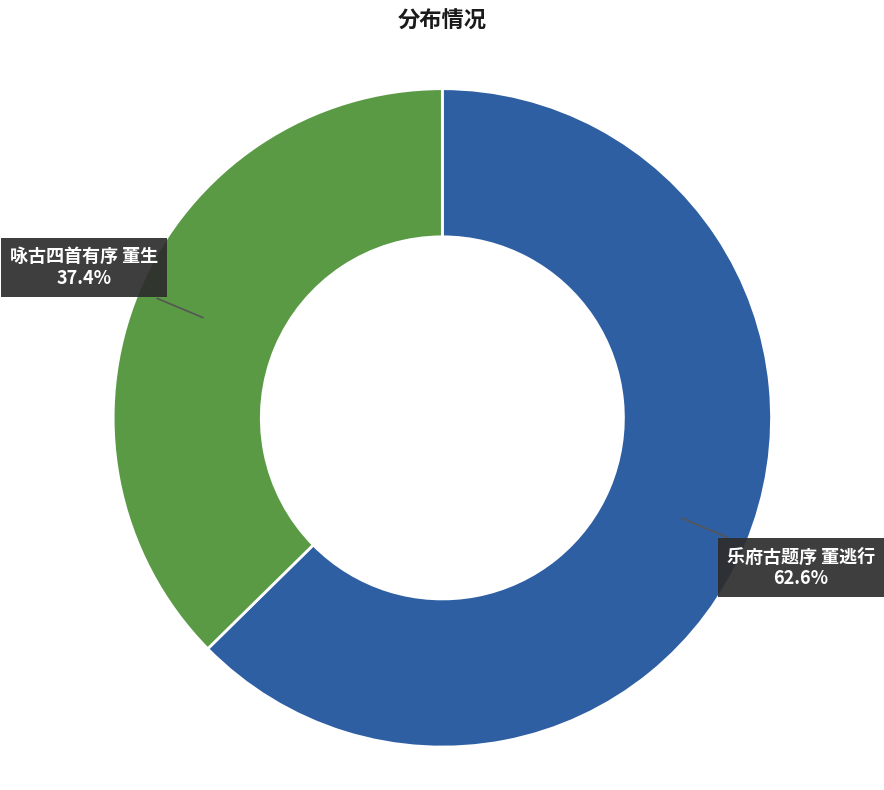

True or false: 乐府古题序 董逃行 accounts for 54% of the total.

False